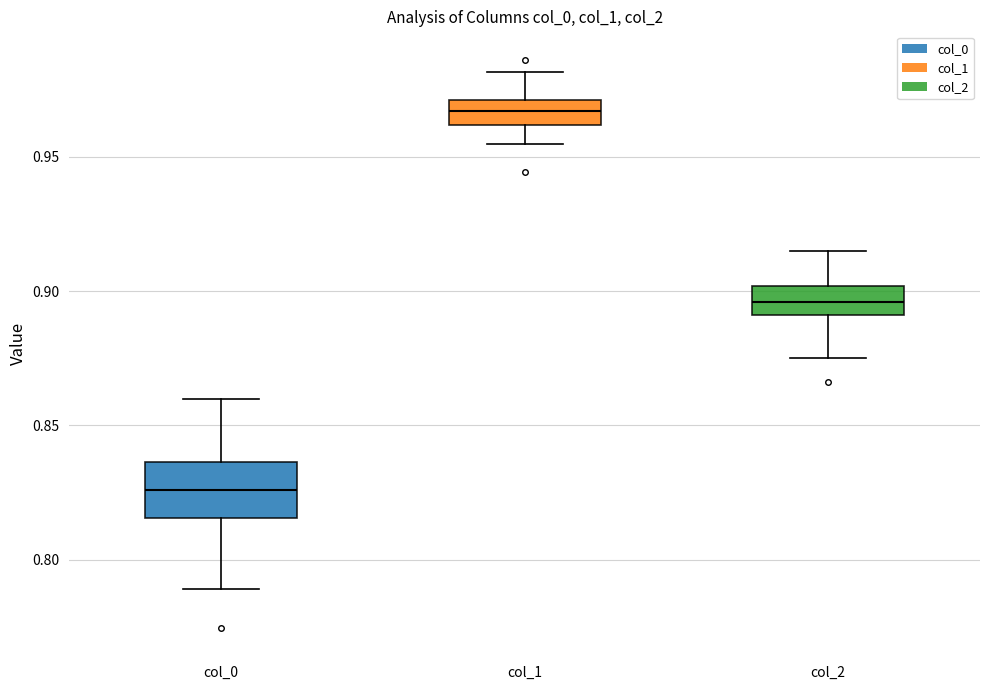

Which box's median line is the lowest?

col_0